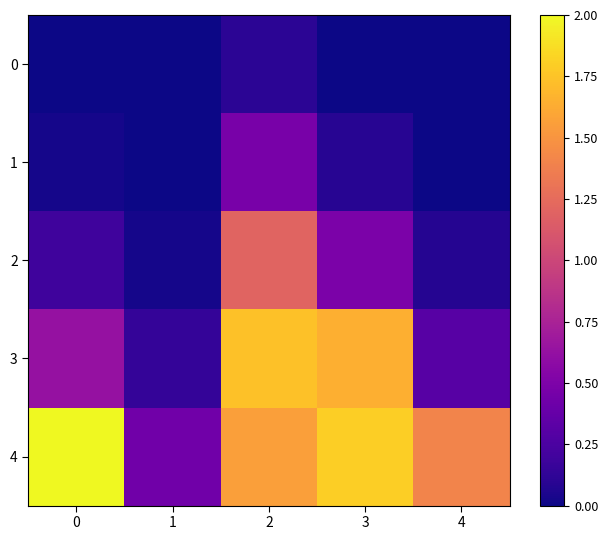

At which category is the sum across all series the highest?

2